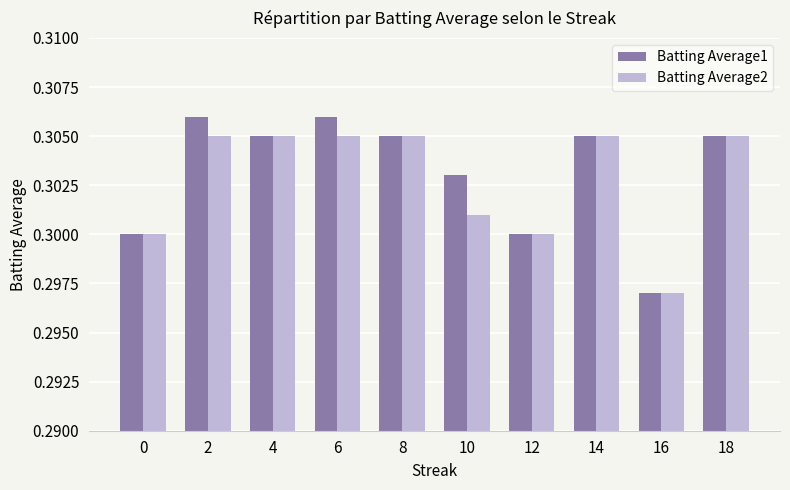

Rank the series by their maximum value, from highest to lowest.

Batting Average1, Batting Average2